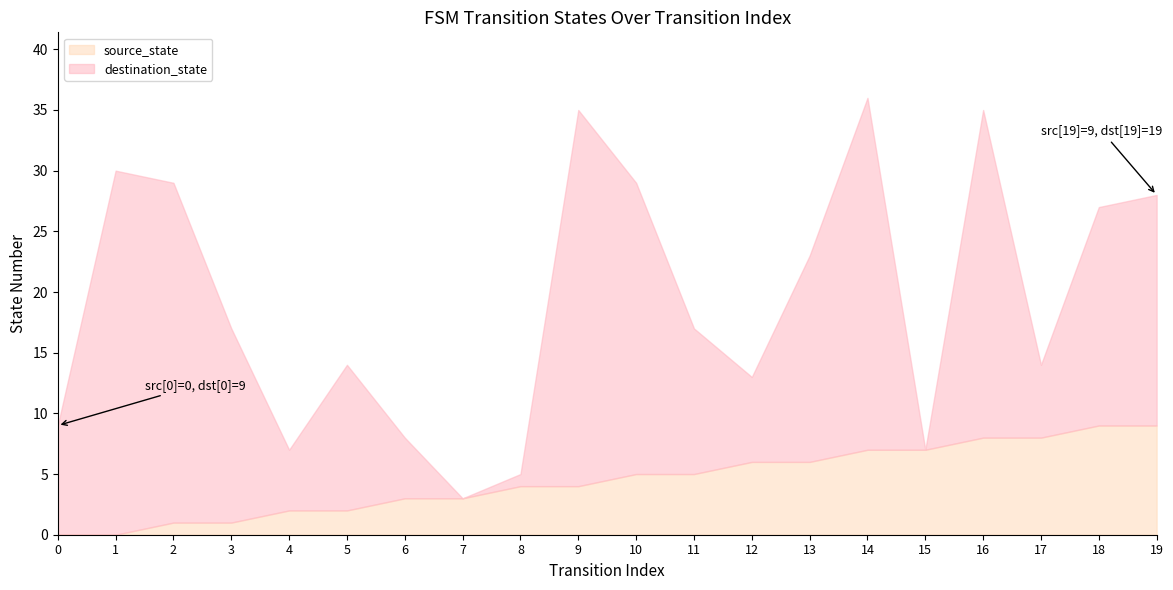

Which series ends up on top after the final intersection of source_state and destination_state?

destination_state